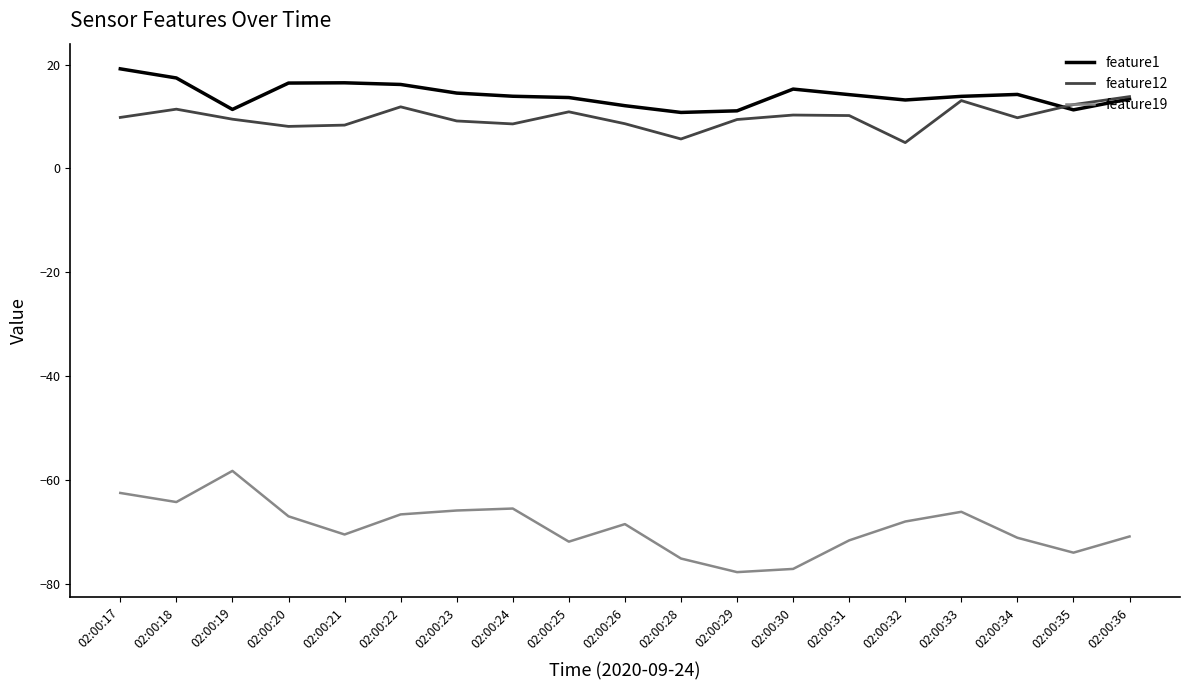

At which category does the chart reach its peak across all series?

02:00:17